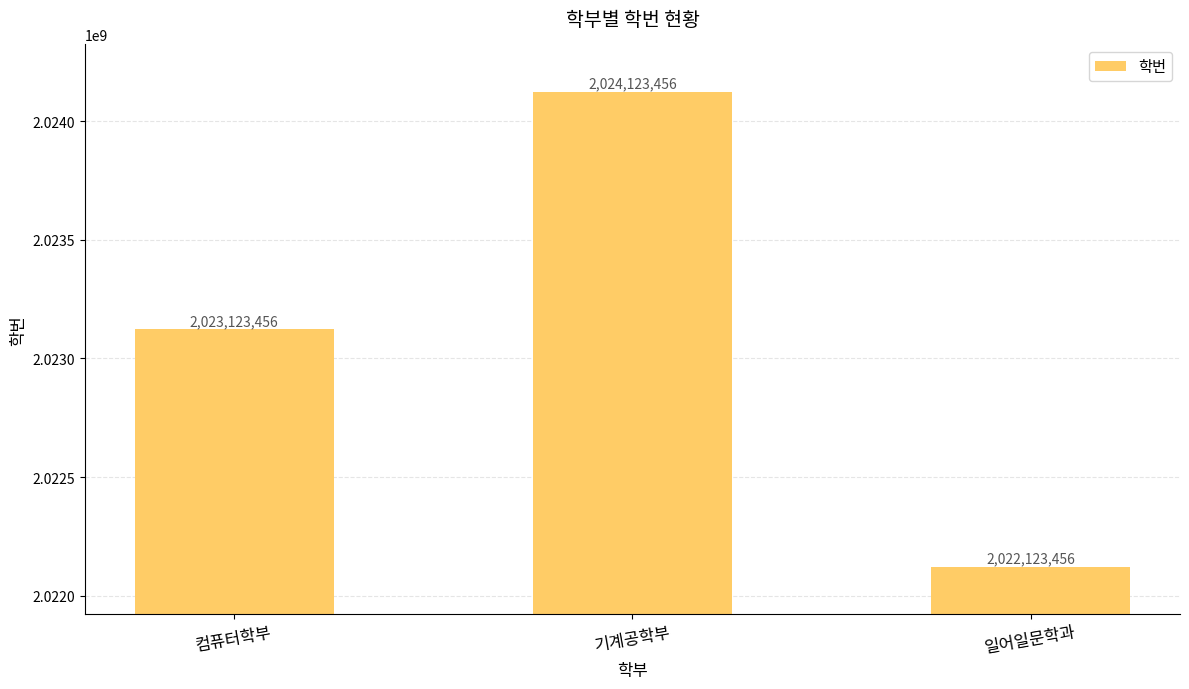

How many data points are less than 2023123456?

1